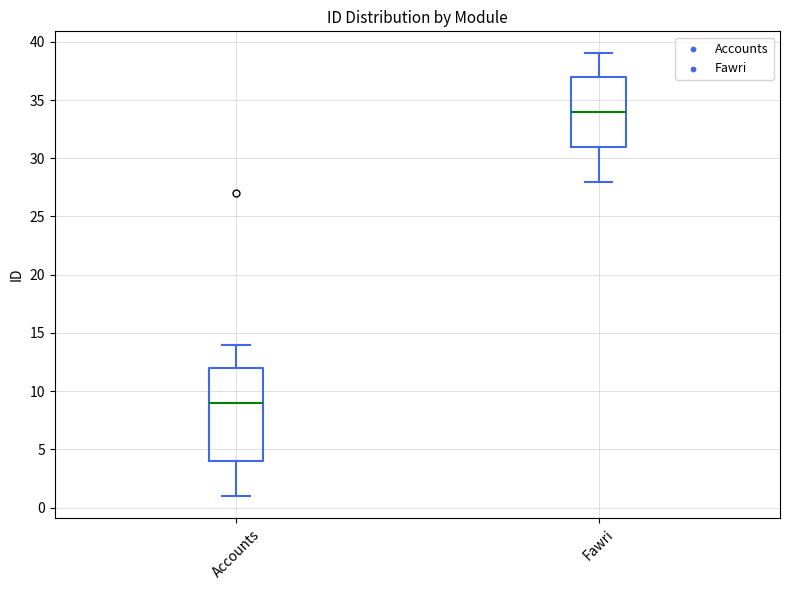

Where does the upper whisker of the box for Fawri end on the y-axis? The values are not printed on the chart, so give them approximately, as read against the axis.

39